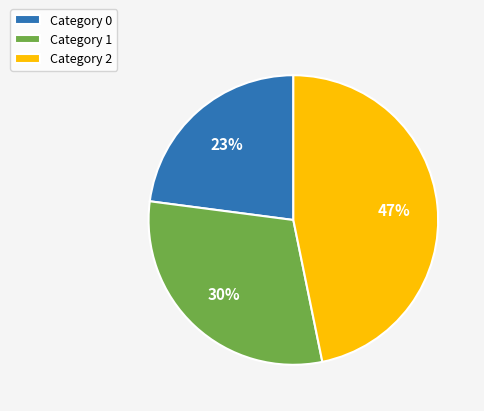

True or false: Category 0 accounts for 30% of the total.

False